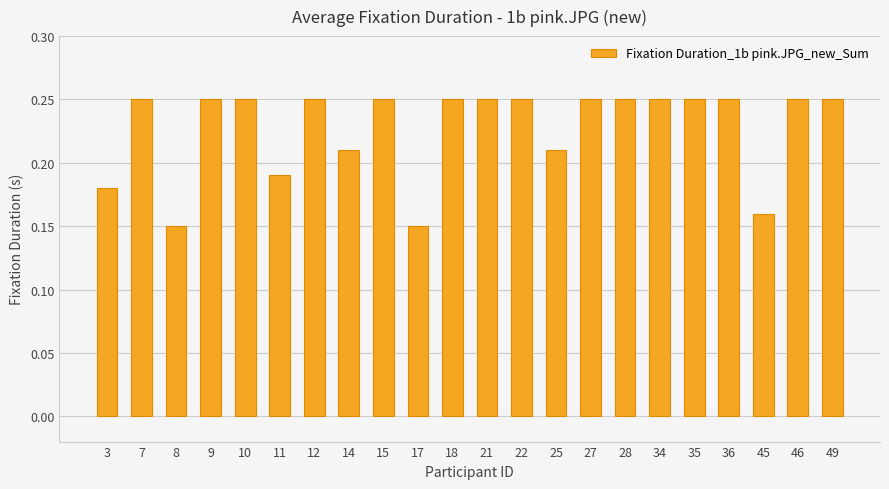

Which has a higher value, 25 or 28?

28